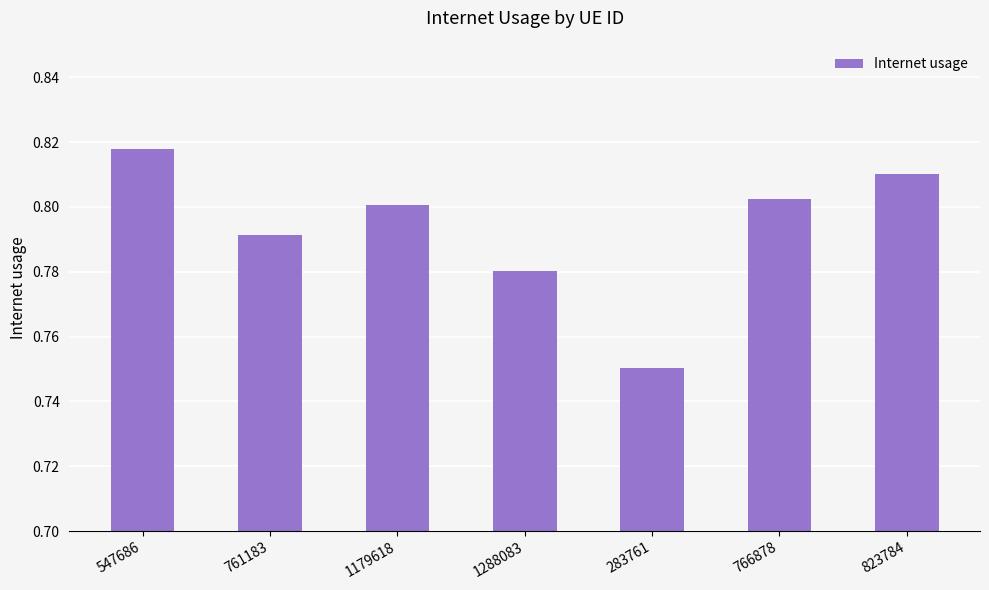

What is the sum of all values?

5.6